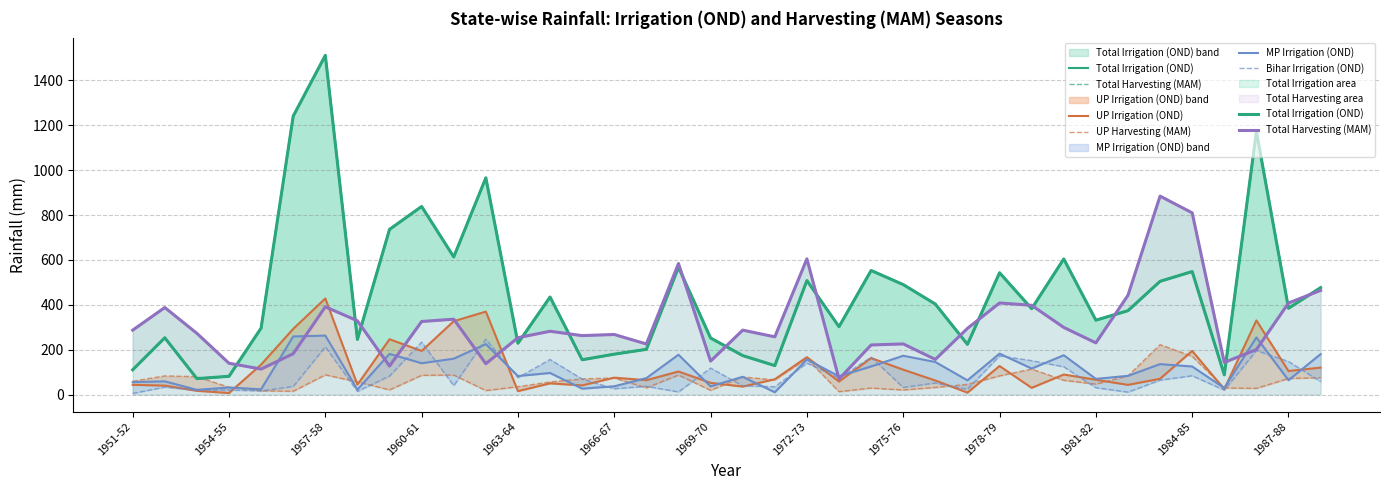

What value does the UP Harvesting (MAM) series have at 1957-58?

88.1